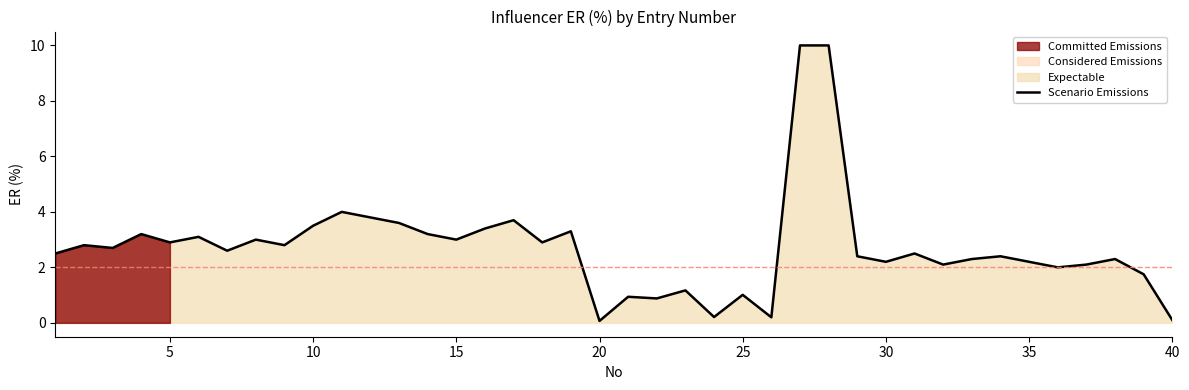

Does the chart display data point markers on the line(s)?

No